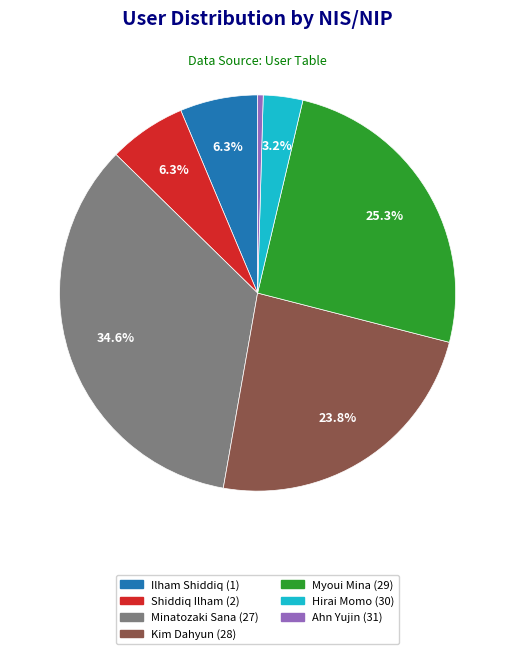

Approximately how many times larger is the value at Hirai Momo compared to Myoui Mina?

0.1